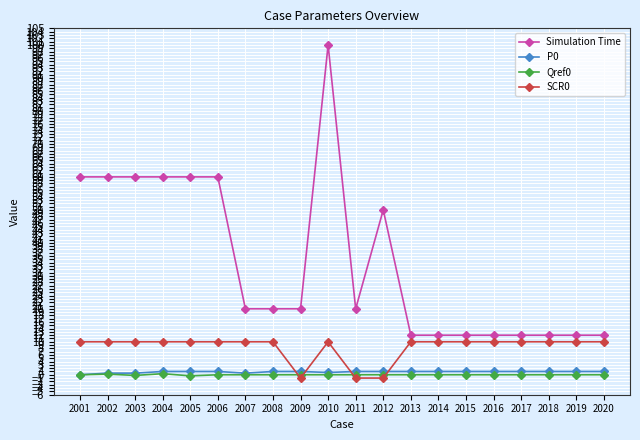

True or false: P0 and Simulation Time intersect in this chart.

False